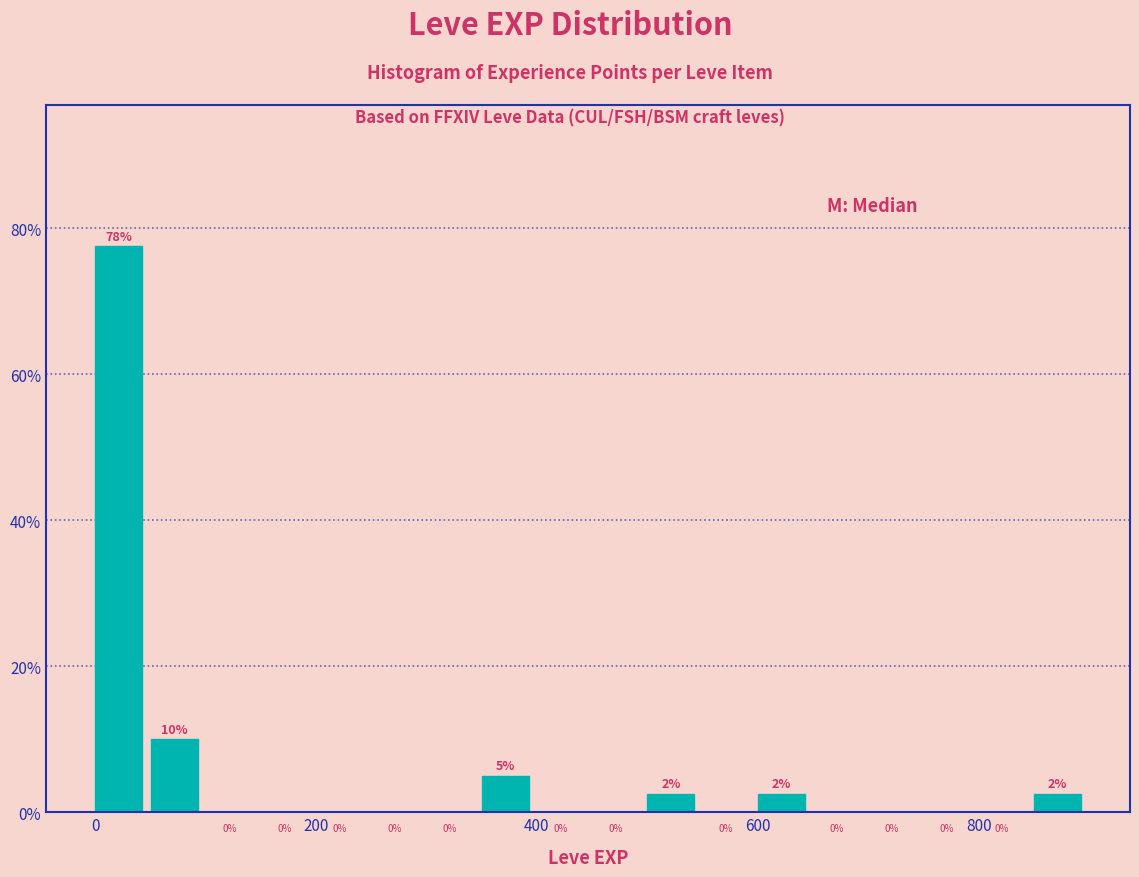

Read against the x-axis, roughly where is the centre of the tallest bar?

20